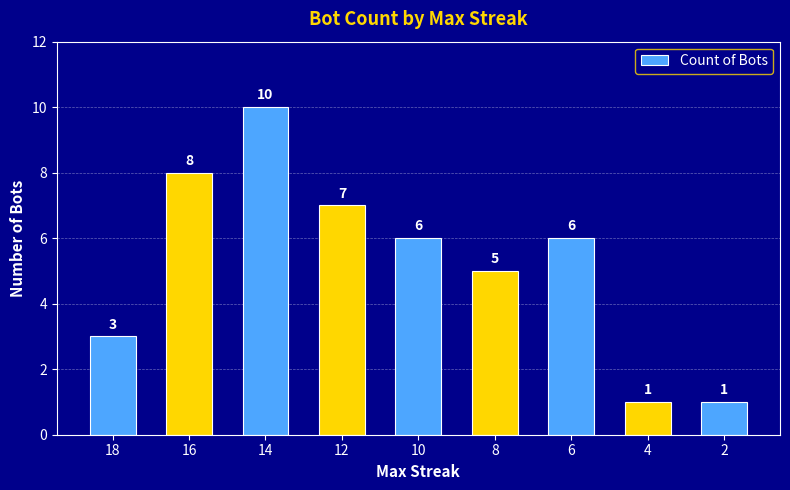

Which category has the highest value across all series?

14